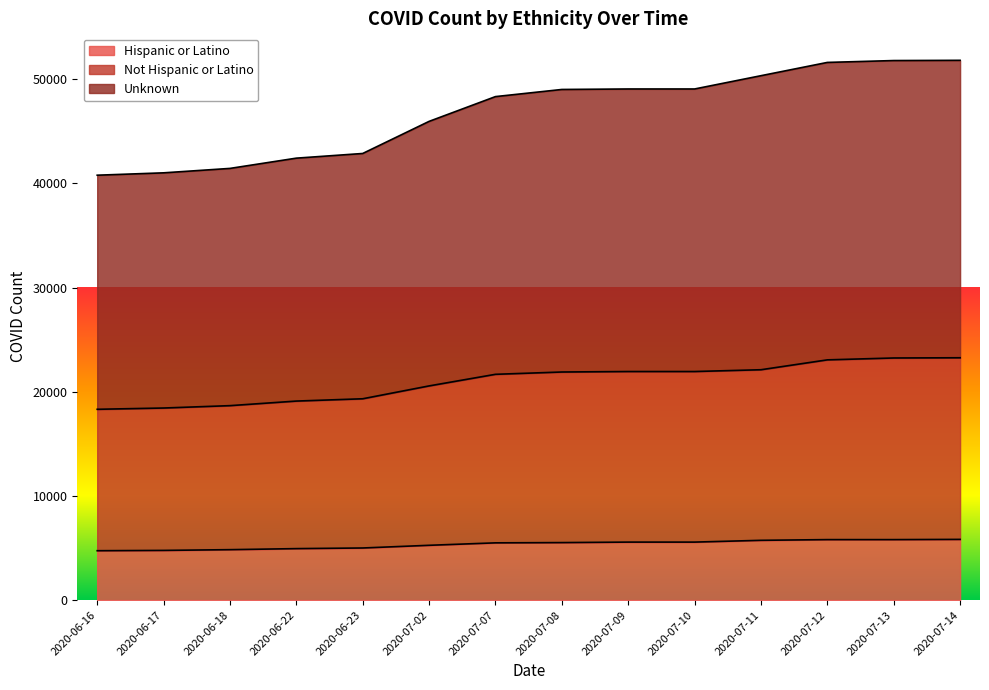

Which series has the widest spread of values?

Unknown